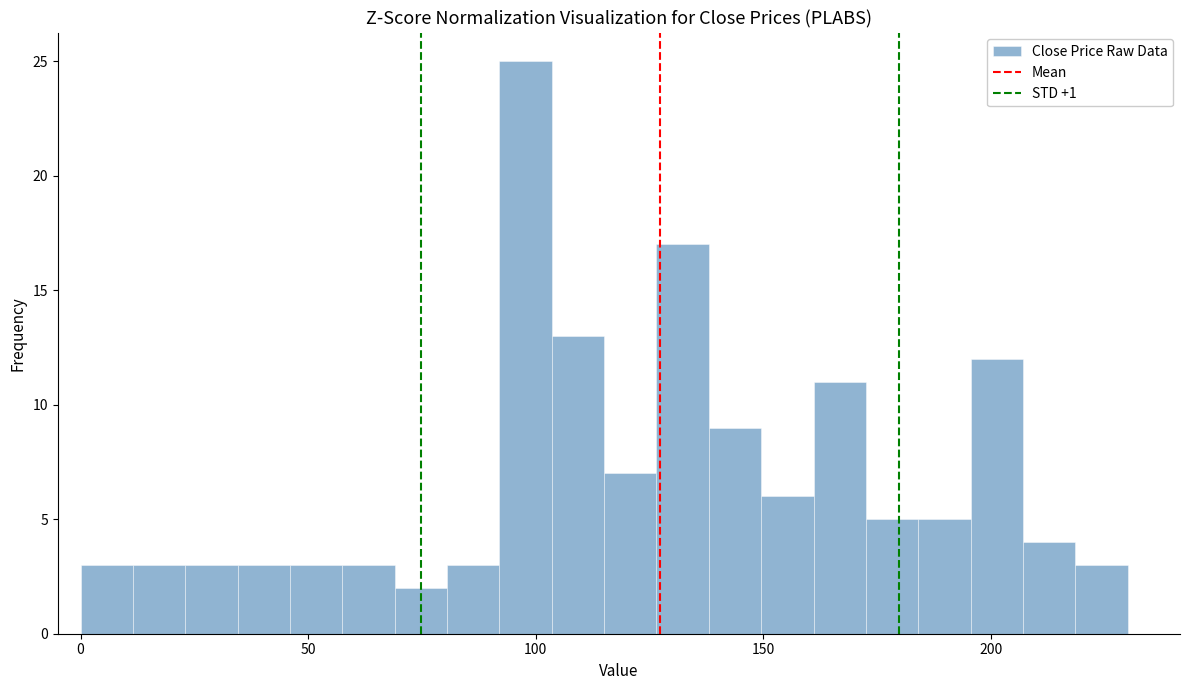

Around what value on the x-axis is the tallest bar? Give the approximate position of its centre, as read against the axis.

100